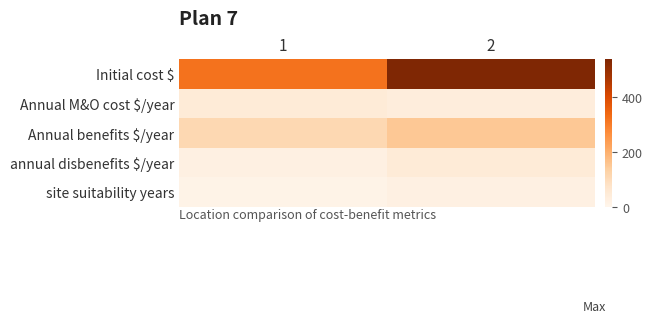

Reading left to right, extract all data points from this chart.

Initial cost $: 1=320	2=540
Annual M&O cost $/year: 1=45	2=35
Annual benefits $/year: 1=110	2=150
annual disbenefits $/year: 1=20	2=45
site suitability years: 1=10	2=20